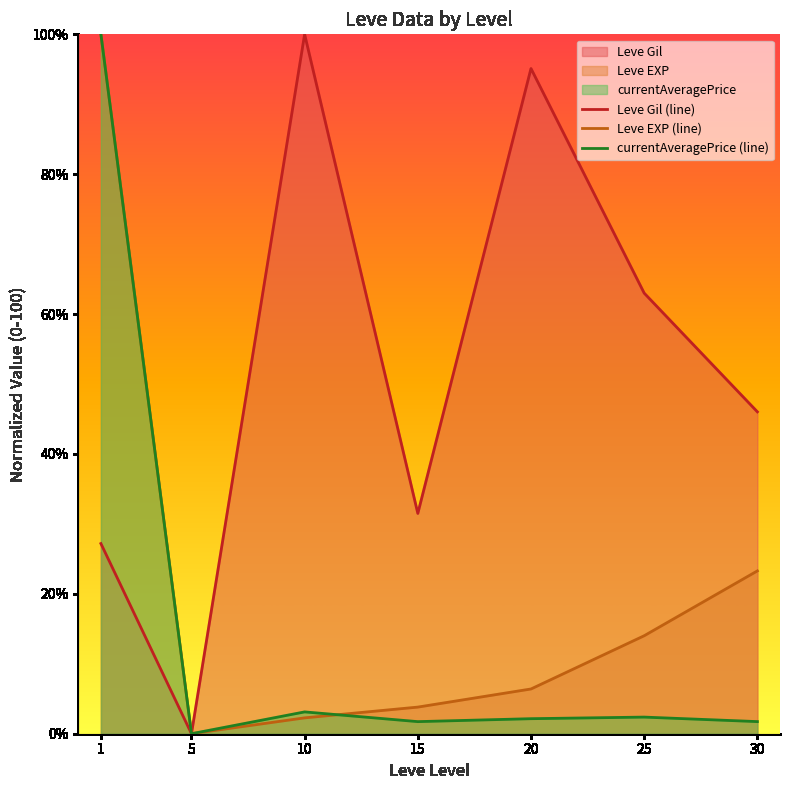

Where is the first local maximum for currentAveragePrice (line)?

10